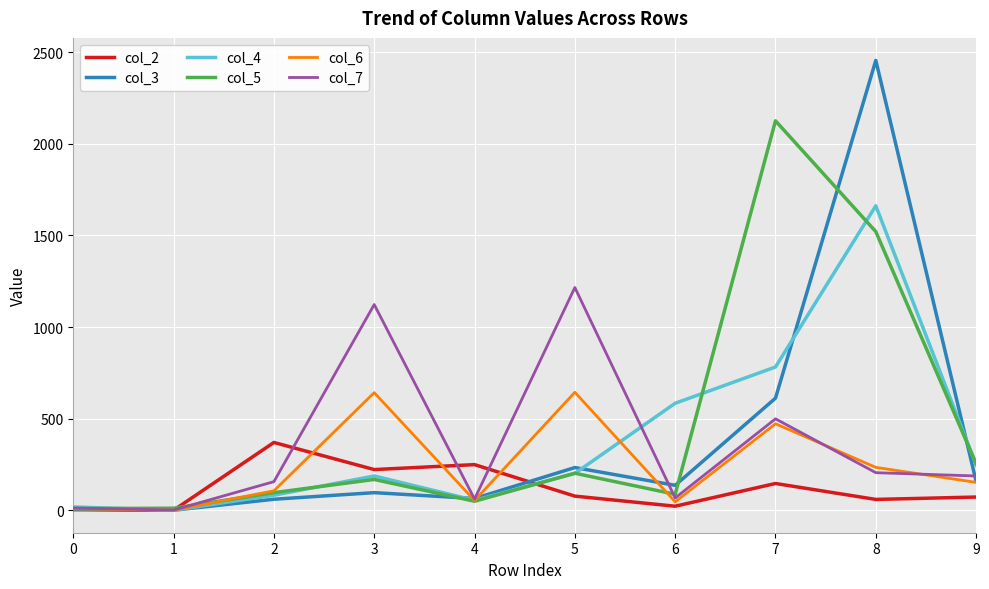

Which series has the largest range (max minus min)?

col_3